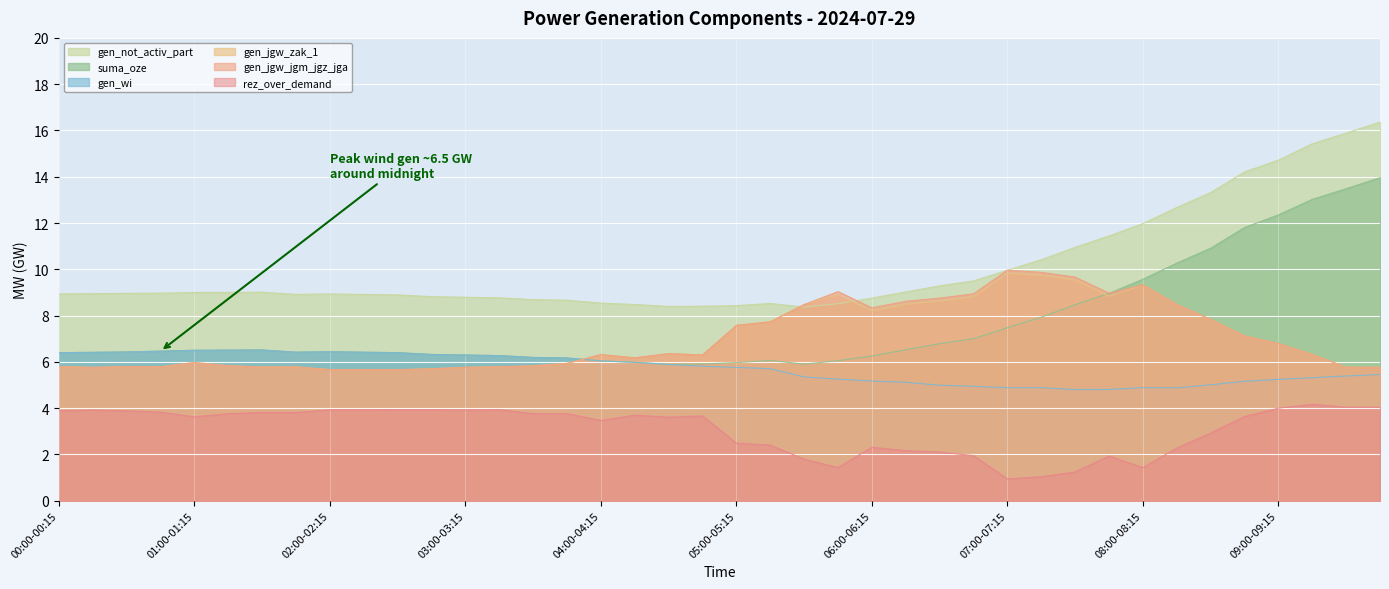

Reading left to right, what are all the values shown in this chart?

gen_not_activ_part: 8.9	8.9	9.0	9.0	9.0	9.0	9.0	8.9	8.9	8.9	8.9	8.8	8.8	8.8	8.7	8.7	8.5	8.5	8.4	8.4	8.4	8.5	8.4	8.5	8.8	9.0	9.3	9.5	10.0	10.4	10.9	11.4	12.0	12.7	13.3	14.2	14.7	15.4	15.9	16.4
suma_oze: 6.4	6.4	6.4	6.5	6.5	6.5	6.5	6.4	6.4	6.4	6.4	6.3	6.3	6.3	6.2	6.2	6.0	6.0	5.9	5.9	6.0	6.1	5.9	6.0	6.3	6.5	6.8	7.0	7.5	7.9	8.5	9.0	9.6	10.3	10.9	11.8	12.3	13.0	13.5	14.0
gen_wi: 6.4	6.4	6.4	6.5	6.5	6.5	6.5	6.4	6.4	6.4	6.4	6.3	6.3	6.3	6.2	6.2	6.0	6.0	5.9	5.8	5.8	5.7	5.3	5.3	5.2	5.1	5.0	4.9	4.9	4.9	4.8	4.8	4.9	4.9	5.0	5.2	5.2	5.3	5.4	5.5
gen_jgw_zak_1: 5.8	5.8	5.8	5.8	6.0	5.8	5.8	5.8	5.7	5.7	5.7	5.7	5.8	5.8	5.8	5.9	6.3	6.2	6.4	6.3	7.6	7.7	8.5	8.9	8.2	8.5	8.6	8.8	9.8	9.7	9.5	8.8	9.3	8.5	7.8	7.1	6.8	6.3	5.8	5.8
gen_jgw_jgm_jgz_jga: 5.8	5.8	5.8	5.8	6.0	5.8	5.8	5.8	5.7	5.7	5.7	5.7	5.8	5.8	5.8	5.9	6.3	6.2	6.4	6.3	7.6	7.7	8.5	9.0	8.3	8.6	8.8	8.9	10.0	9.9	9.7	9.0	9.3	8.5	7.8	7.1	6.8	6.3	5.8	5.8
rez_over_demand: 3.9	3.9	3.9	3.8	3.6	3.8	3.8	3.8	3.9	3.9	3.9	3.9	3.9	3.9	3.8	3.8	3.5	3.7	3.6	3.7	2.5	2.4	1.8	1.4	2.3	2.2	2.1	1.9	0.9	1.0	1.2	1.9	1.4	2.3	2.9	3.6	4.0	4.2	4.0	4.0